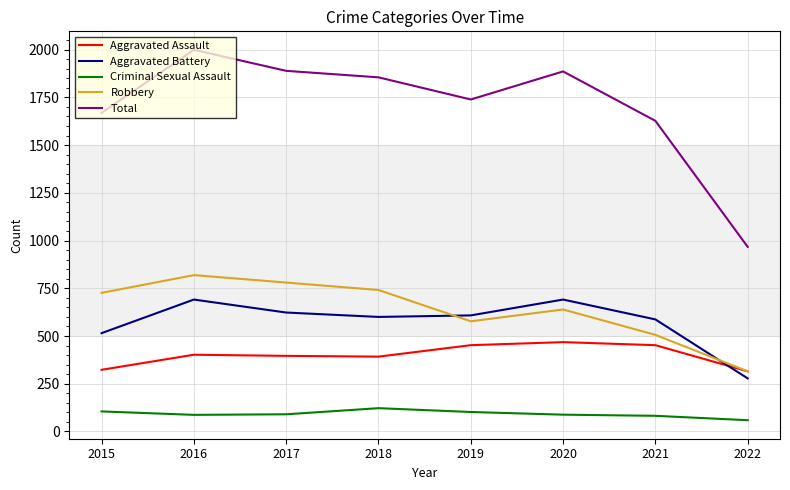

True or false: Criminal Sexual Assault and Aggravated Battery cross at least once.

False